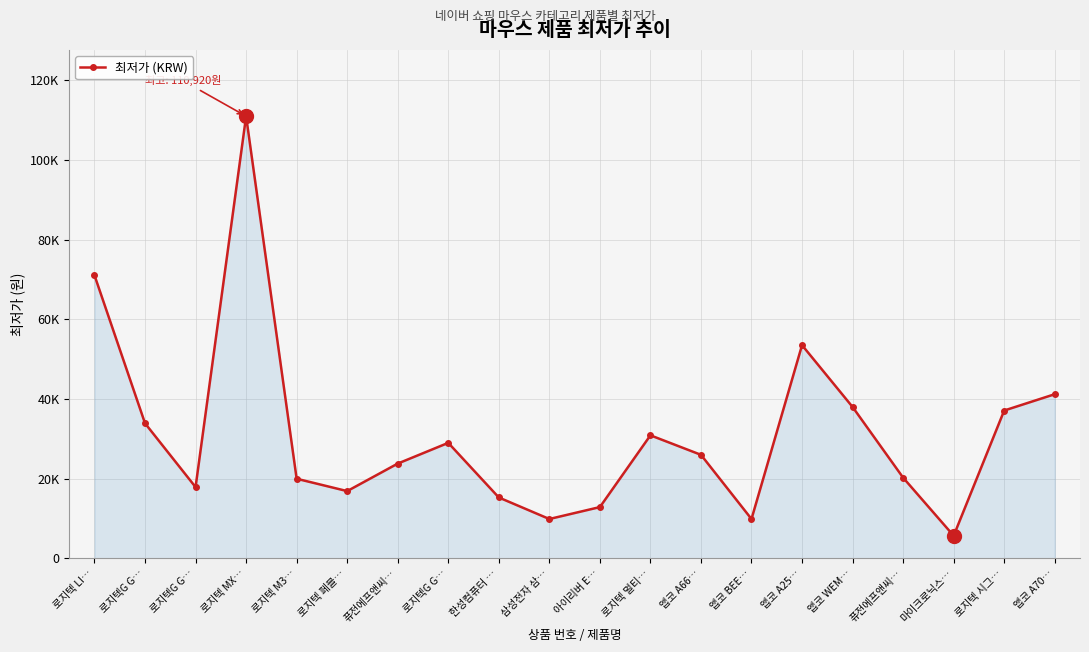

Does the chart have visible grid lines?

Yes